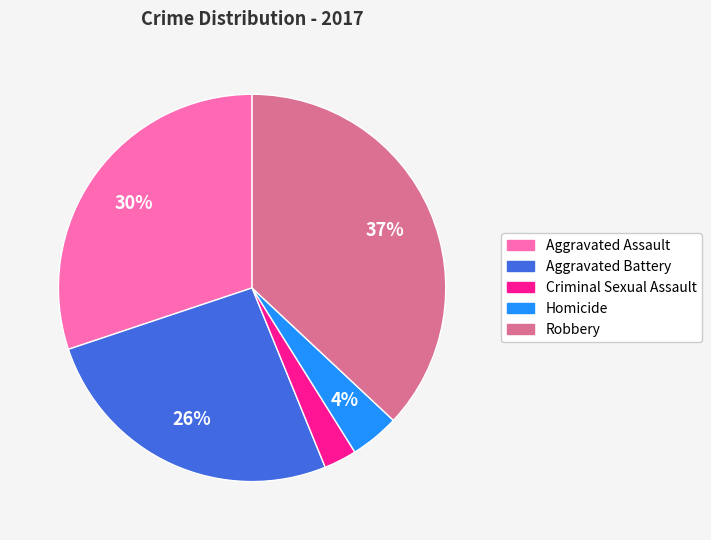

True or false: Criminal Sexual Assault accounts for 11% of the total.

False